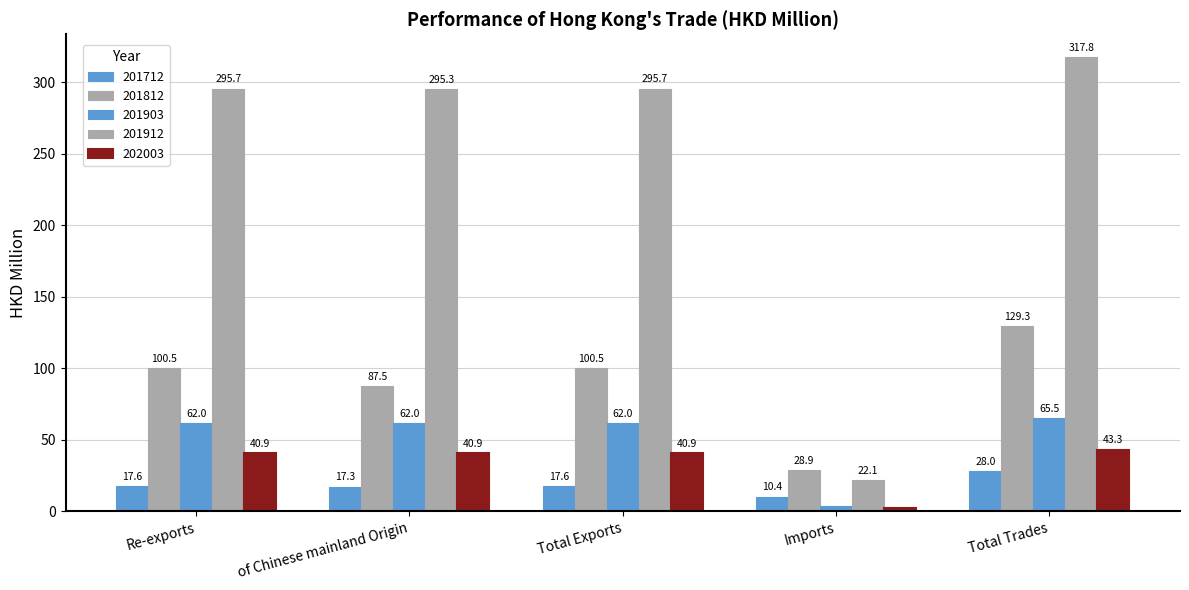

How many distinct data groups are displayed?

5